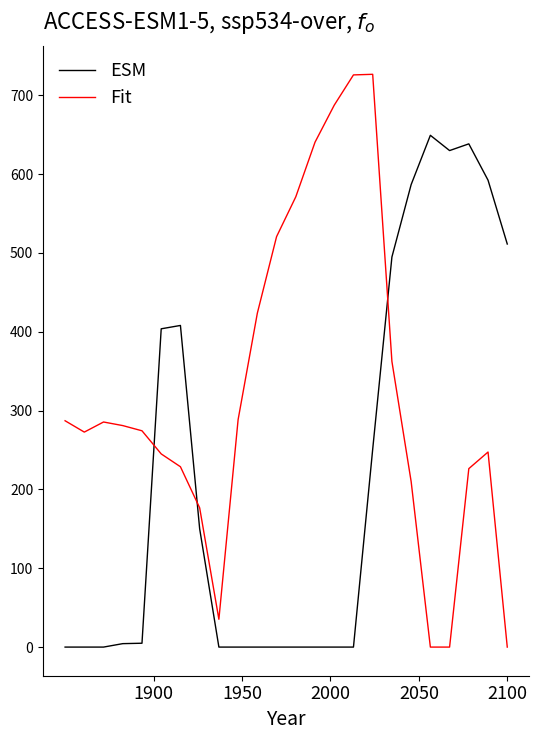

What is the difference between the maximum and minimum values in the Fit series?

726.6